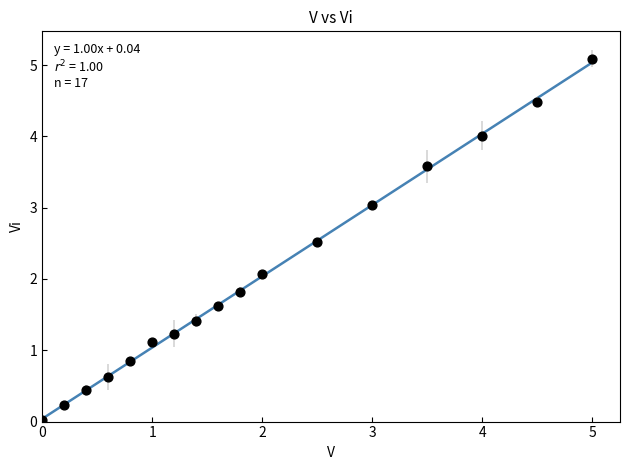

What Y value in the scatter plot is closest to 2?

2.1